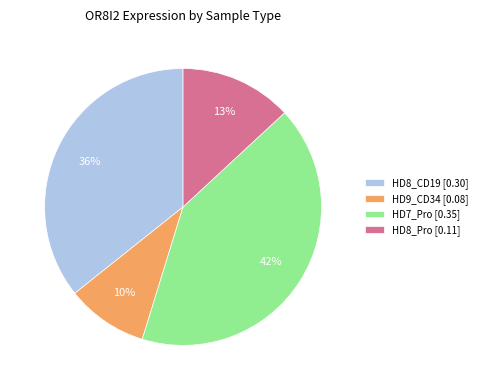

Does any single category account for the majority?

No